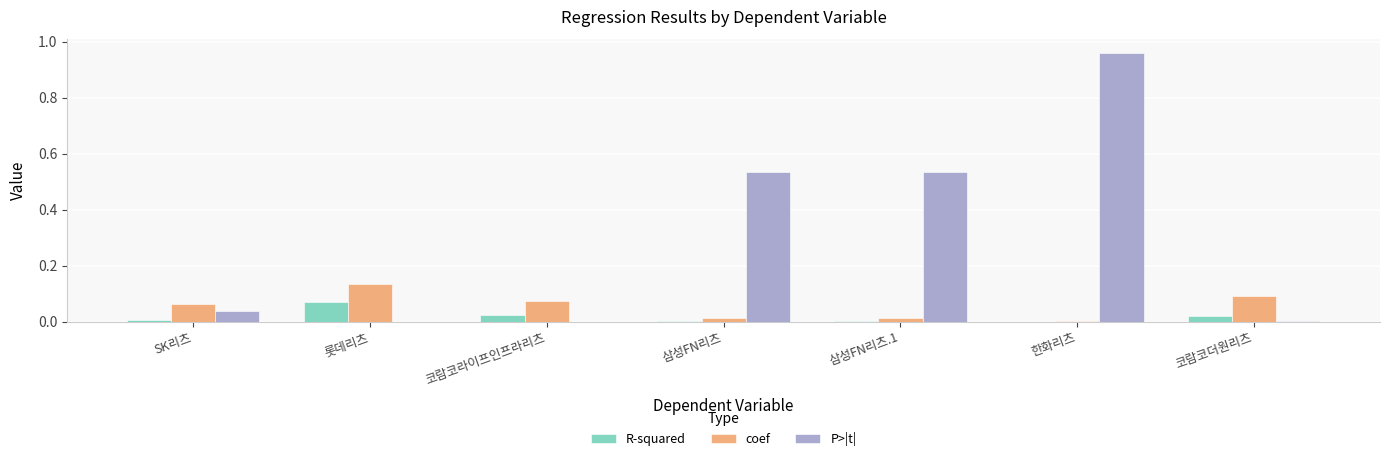

Is it true that R-squared equals 0.0 at 한화리츠?

True